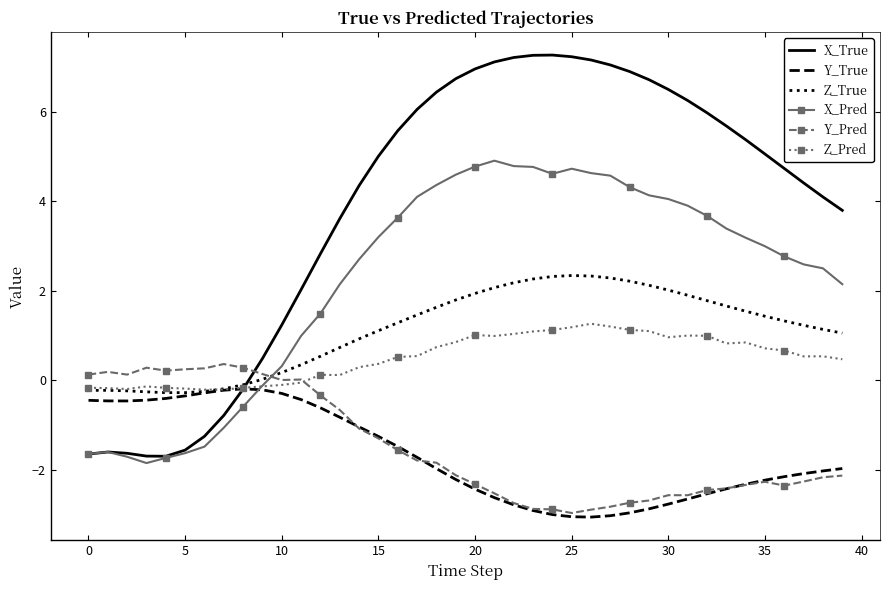

Which series has the largest total across all categories?

X_True